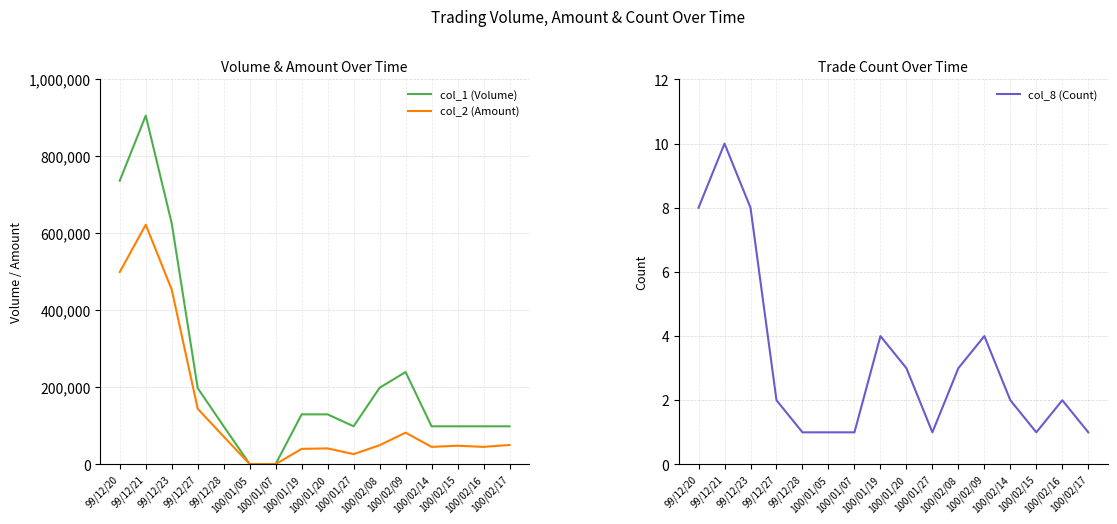

At which category does col_8 (Count) reach its first local peak?

99/12/21